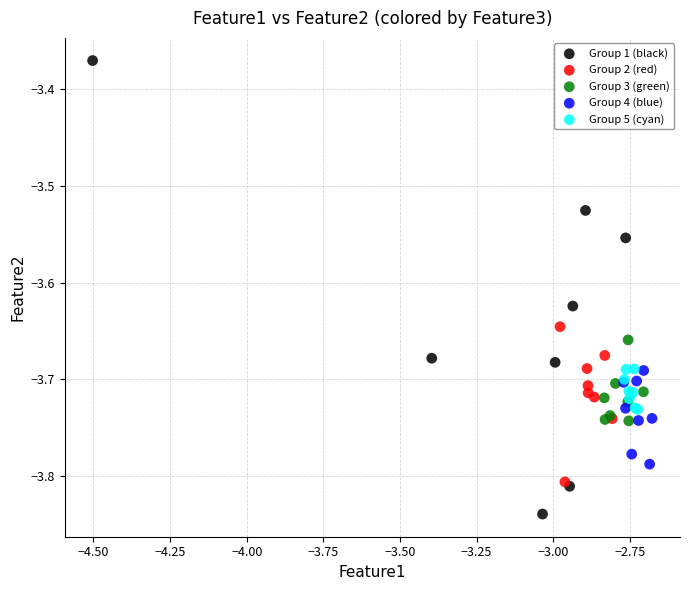

Which series has the largest Y range (max minus min)?

Group 1 (black)